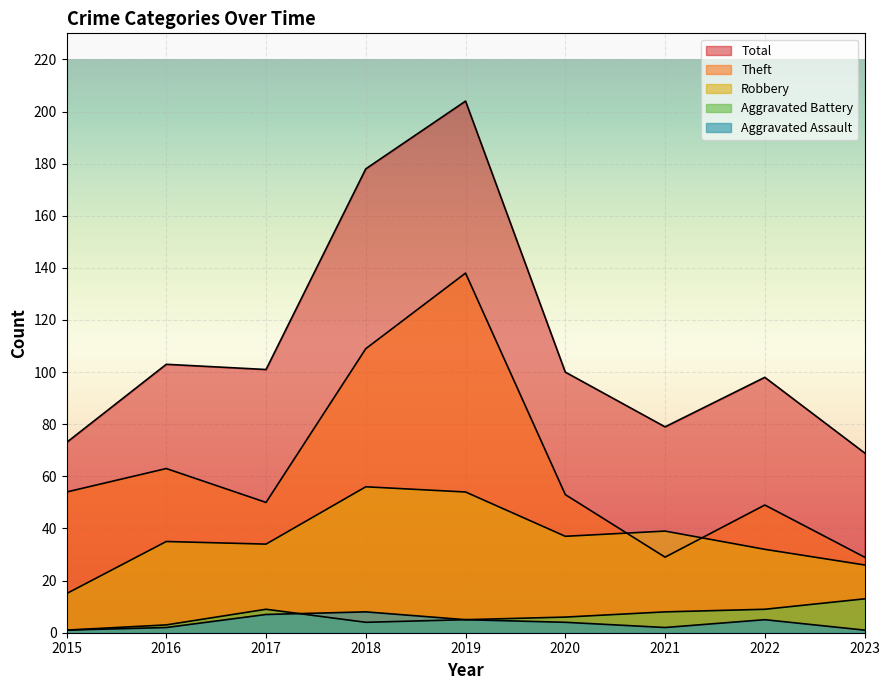

Reading left to right, what are all the values shown in this chart?

Robbery: 2015=15	2016=35	2017=34	2018=56	2019=54	2020=37	2021=39	2022=32	2023=26
Theft: 2015=54	2016=63	2017=50	2018=109	2019=138	2020=53	2021=29	2022=49	2023=29
Aggravated Assault: 2015=1	2016=2	2017=7	2018=8	2019=5	2020=4	2021=2	2022=5	2023=1
Aggravated Battery: 2015=1	2016=3	2017=9	2018=4	2019=5	2020=6	2021=8	2022=9	2023=13
Total: 2015=73	2016=103	2017=101	2018=178	2019=204	2020=100	2021=79	2022=98	2023=69